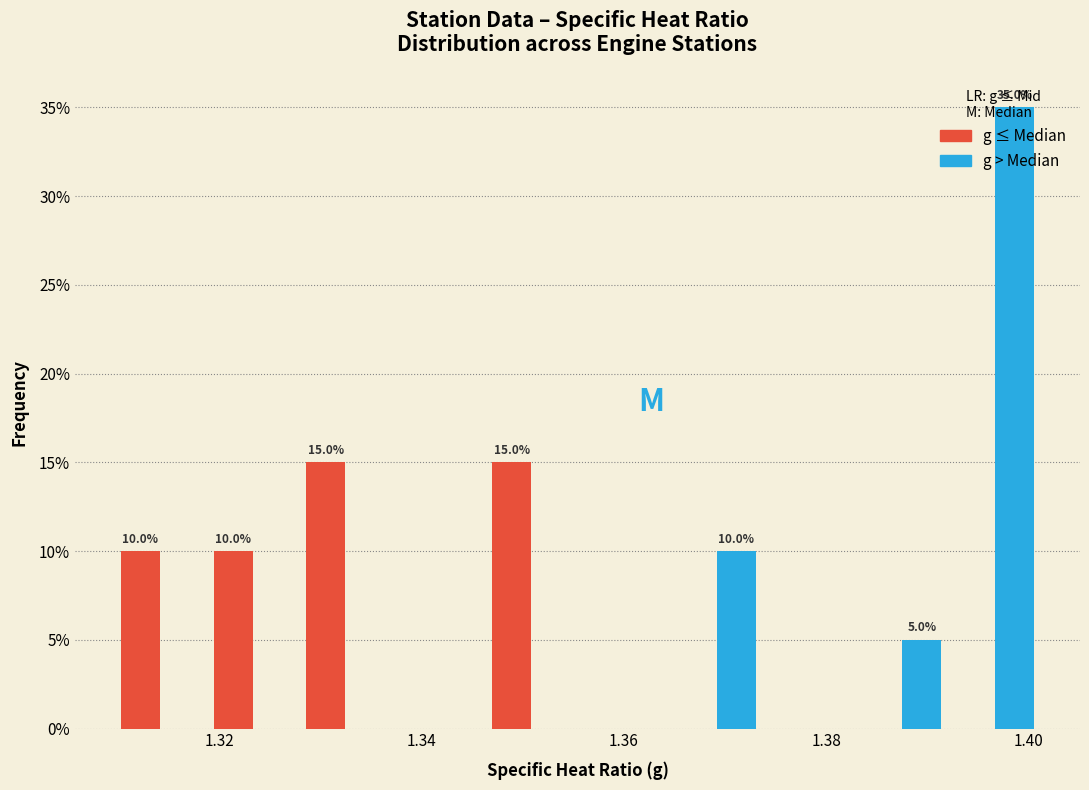

In the g > Median series, which range on the x-axis has the tallest bar?

1.392 to 1.402